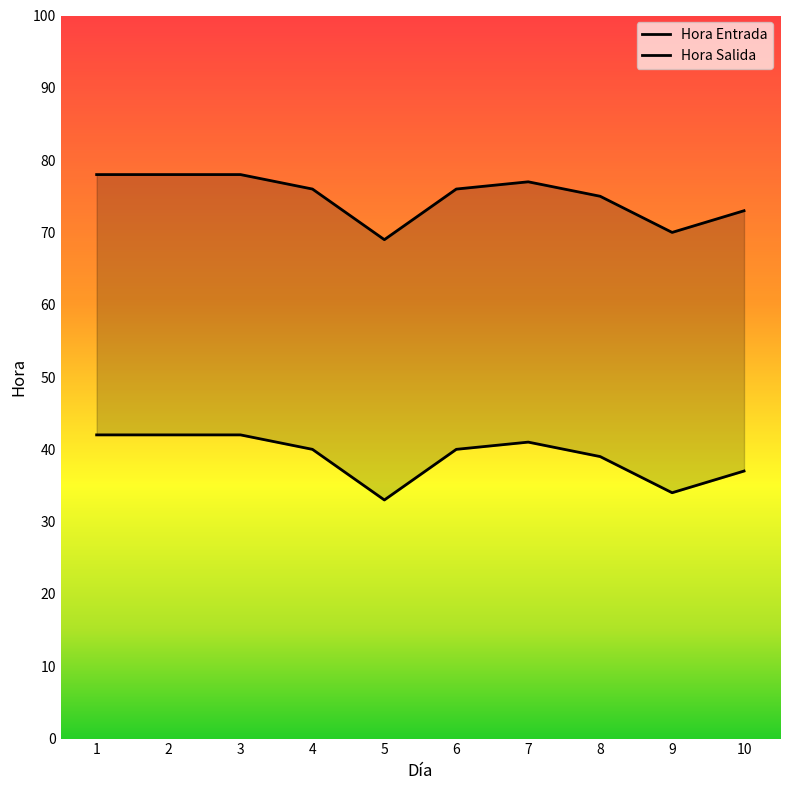

The Hora Salida series shows 77 at 7. True or false?

True